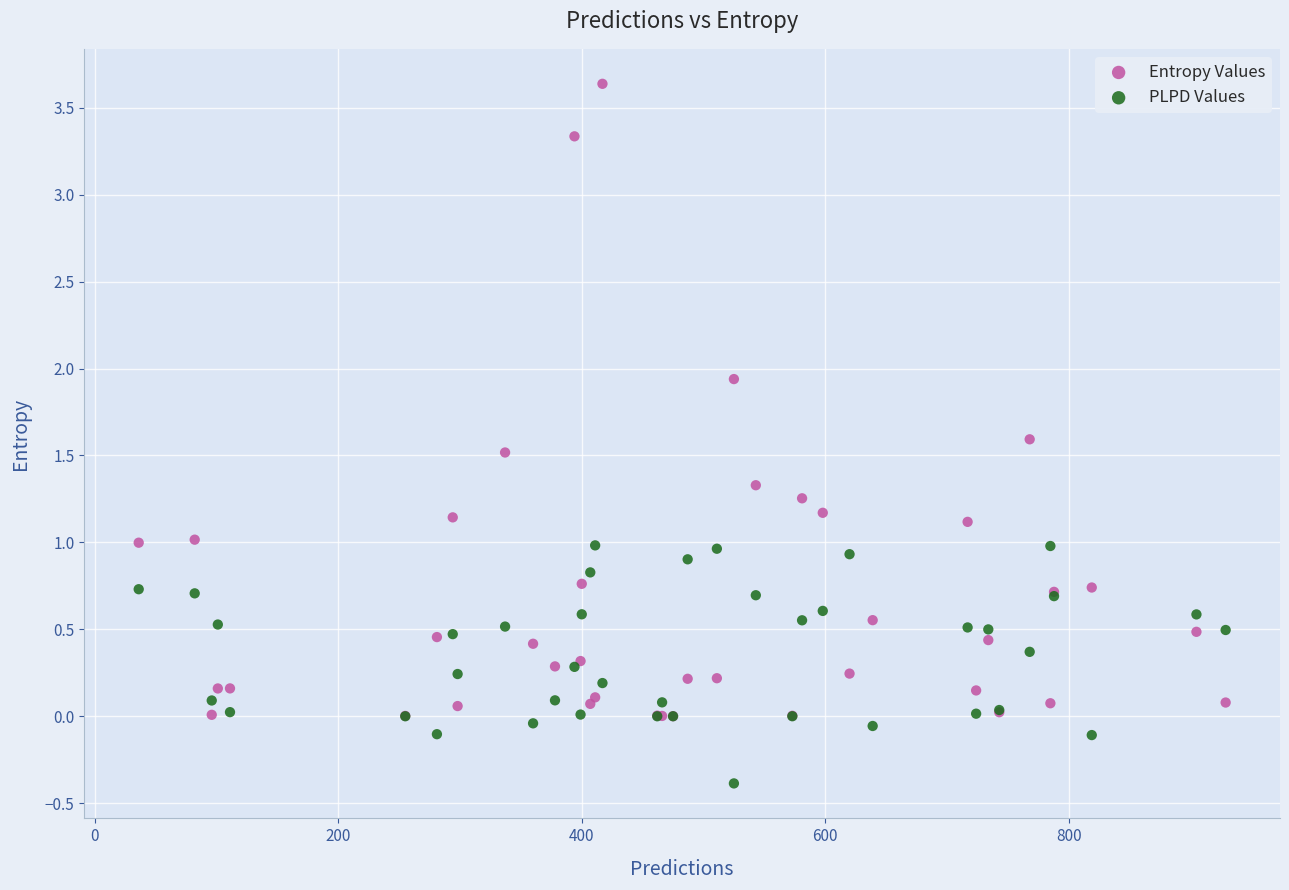

What are all the series names shown in the legend?

Entropy Values, PLPD Values